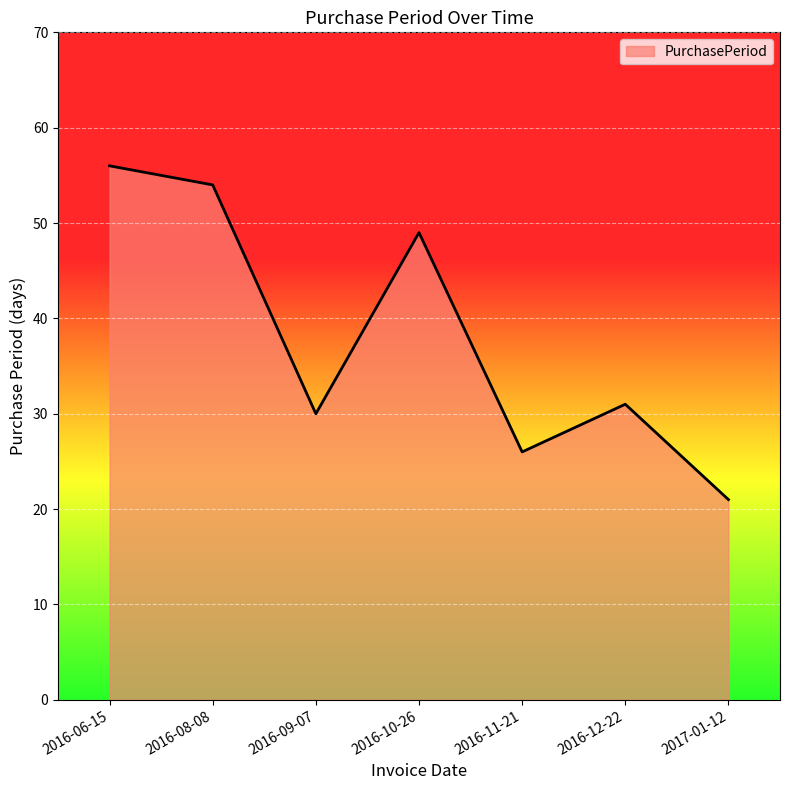

Which label corresponds to the smallest value in the chart?

2017-01-12